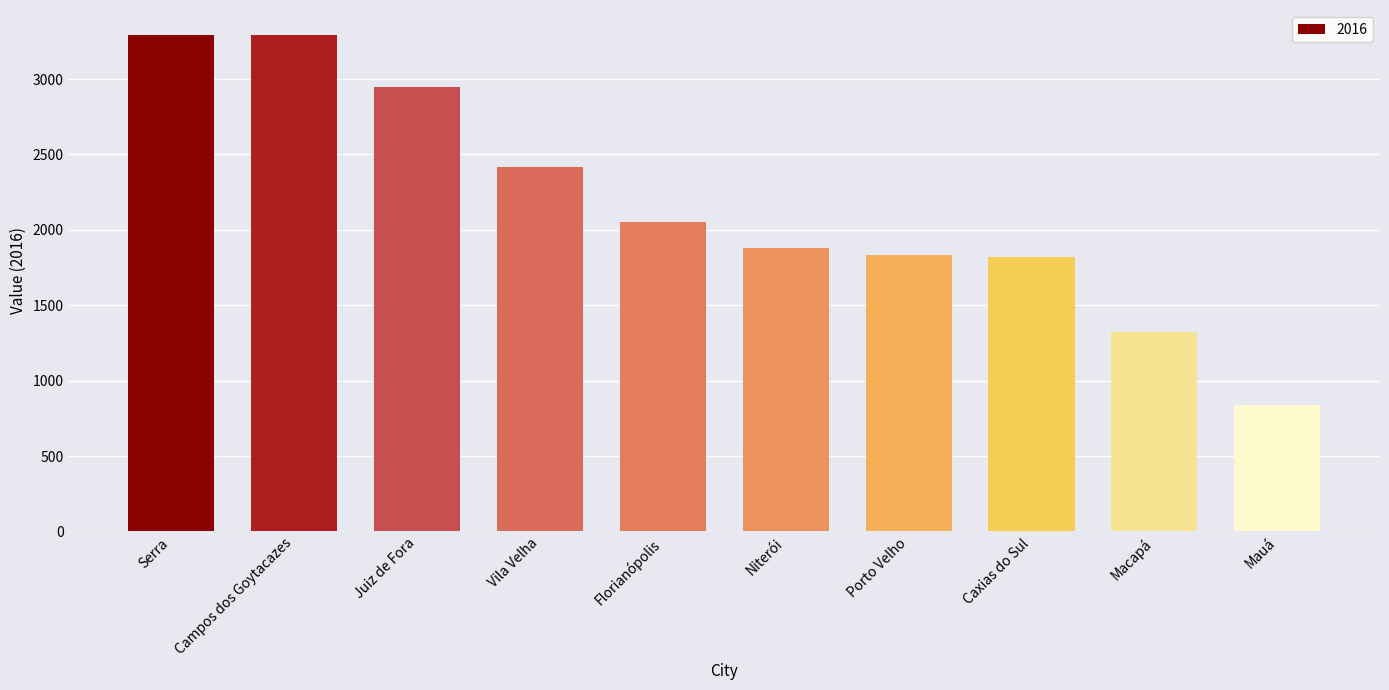

At which label is the value closest to 2065?

Florianópolis